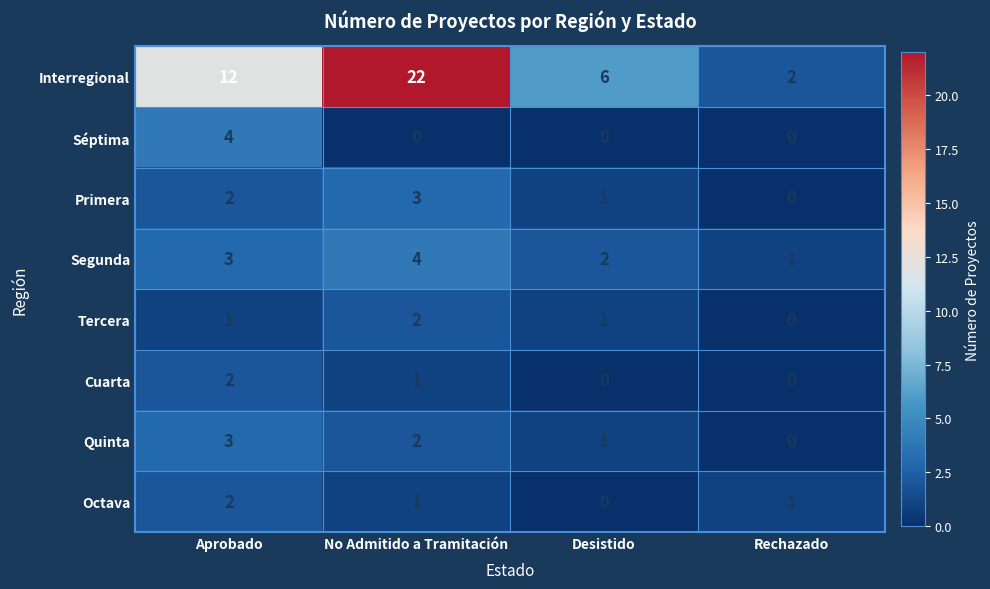

Count the number of categories in the chart.

4